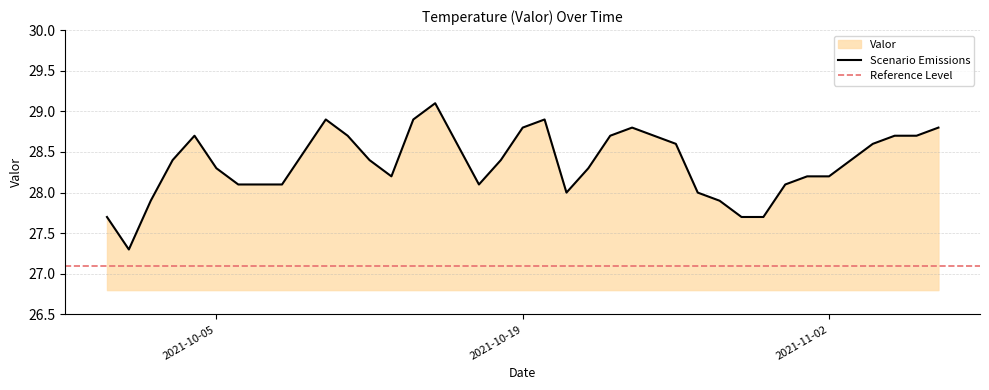

What is the label of the 9th point from the right?

2021-10-30